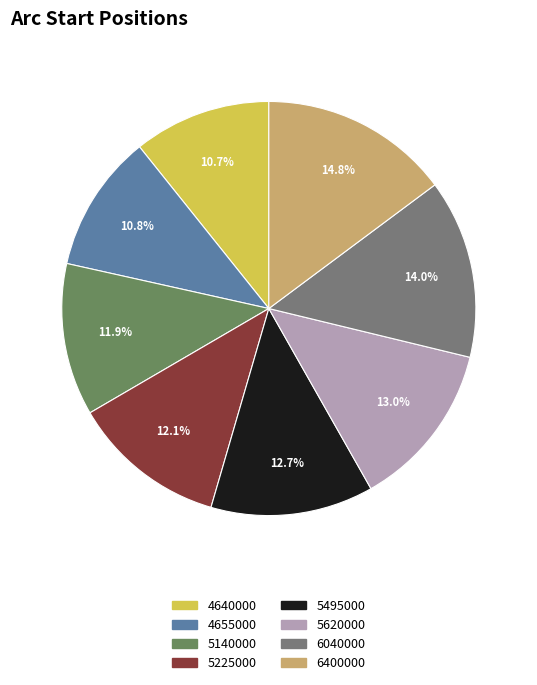

Do 5140000 and 6400000 together represent more than half of the pie?

No